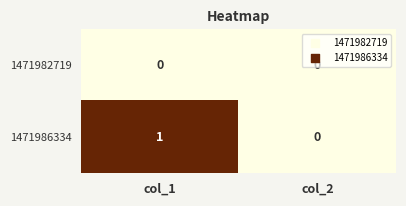

Is the value of 1471982719 at col_1 greater than the value of 1471986334 at col_1?

No